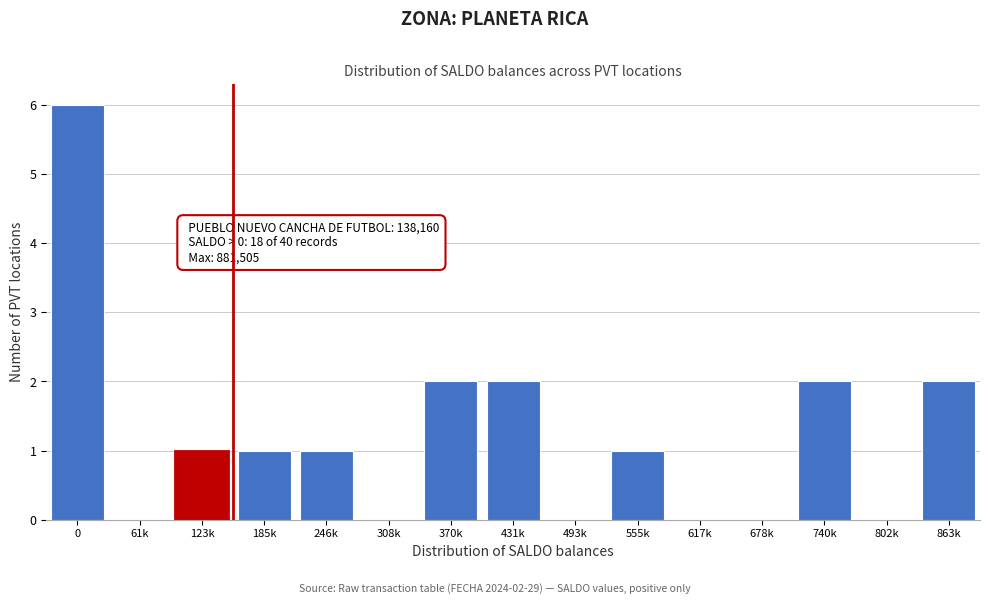

Reading left to right, extract all data points from this chart.

0=6	61k=0	123k=1	185k=1	246k=1	308k=0	370k=2	431k=2	493k=0	555k=1	617k=0	678k=0	740k=2	802k=0	863k=2